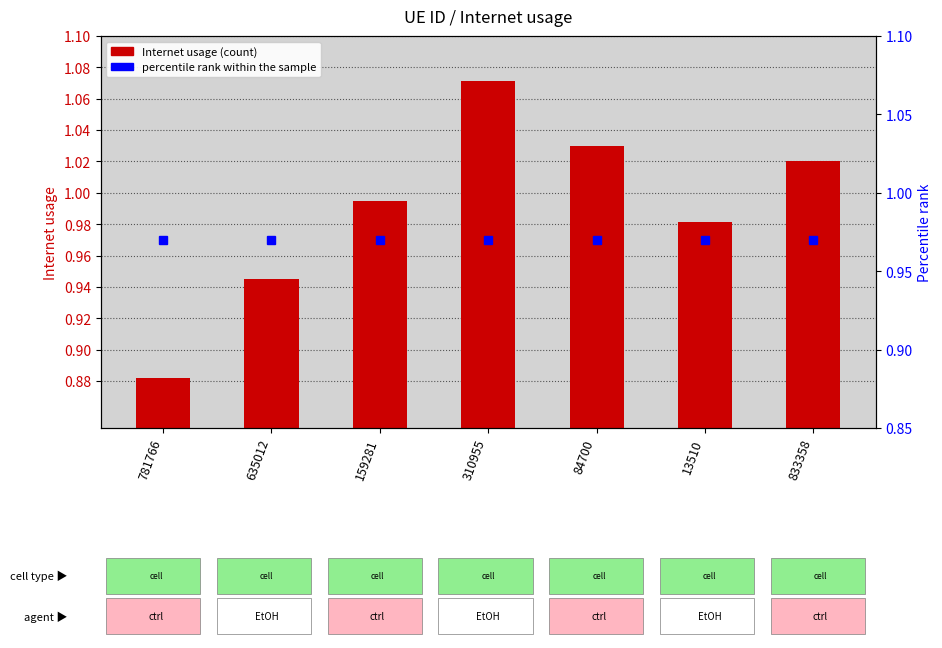

What is the label of the 4th bar from the left?

310955